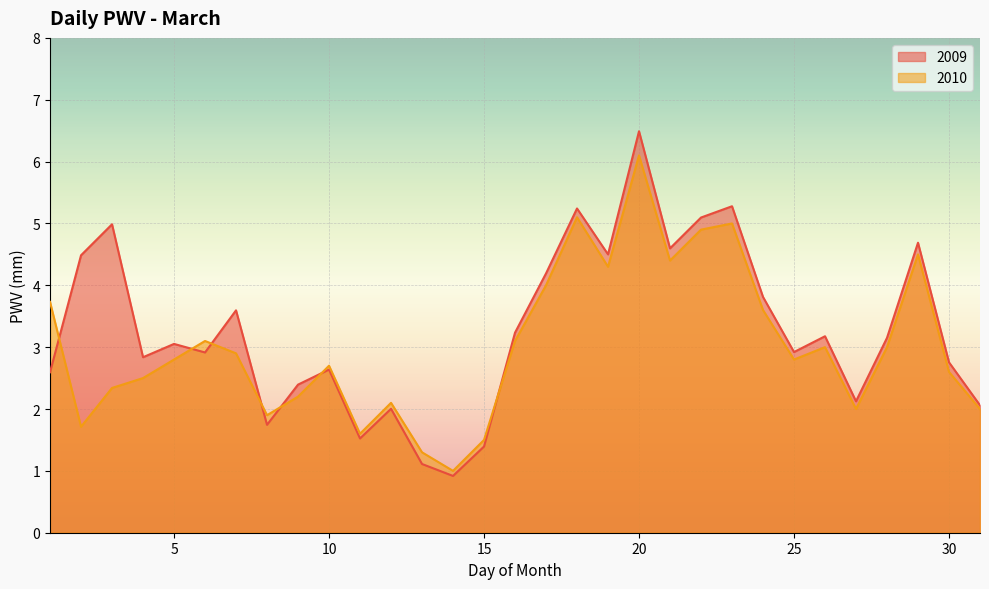

Where is the first local maximum for 2009?

3